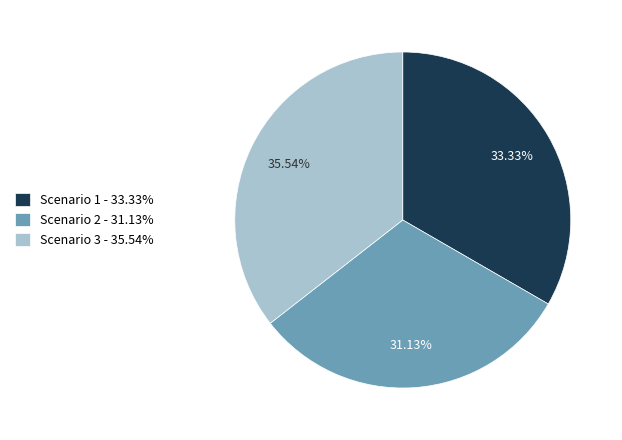

What is the smallest slice in the pie chart?

Scenario 2